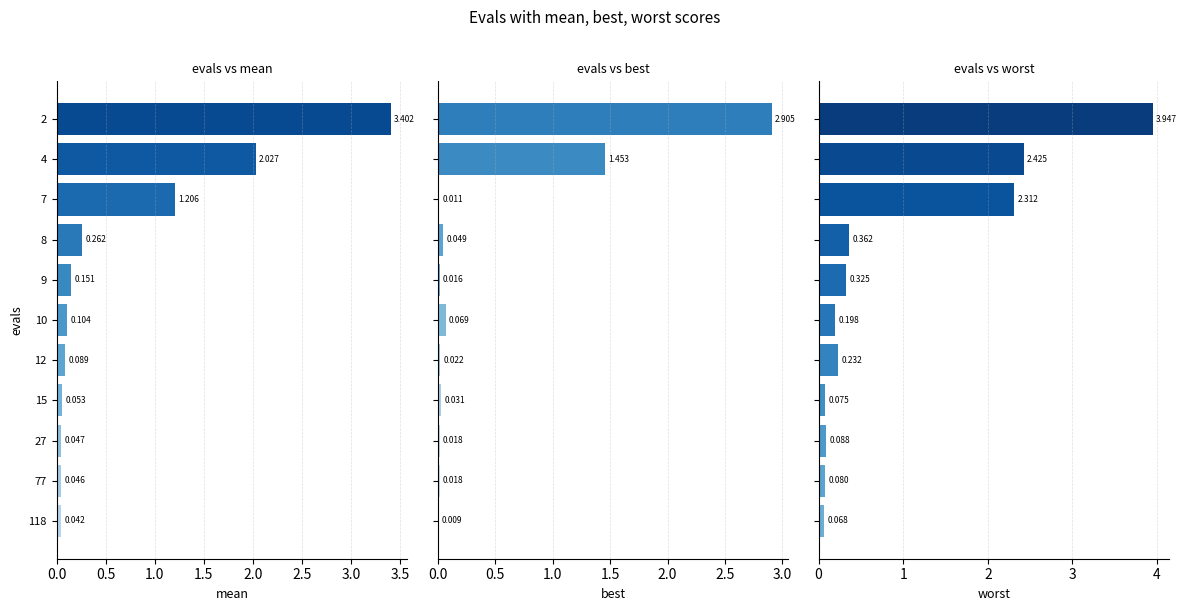

What is the sum of all mean values?

7.4